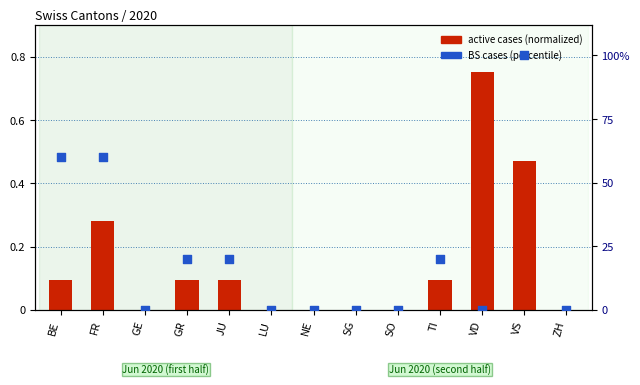

At how many categories does at least one series exceed 13?

6